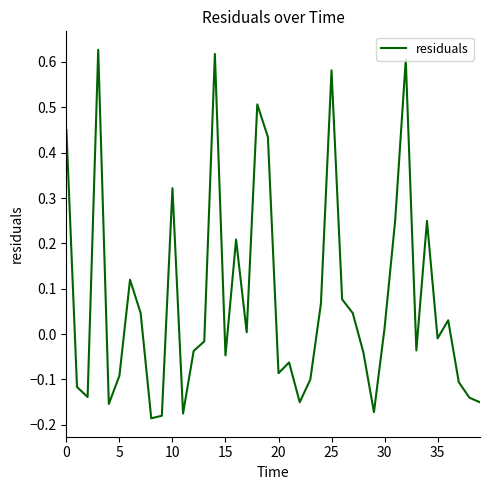

What is the difference between the maximum and minimum values?

0.8